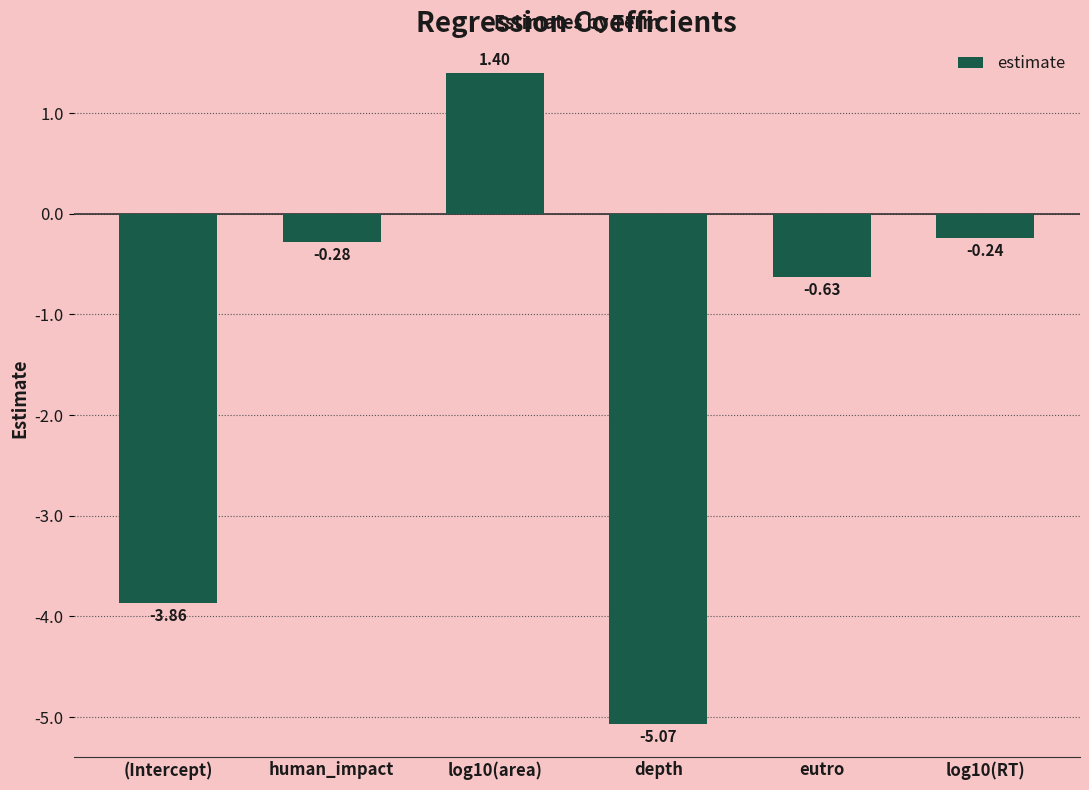

What is the sum of all values?

-8.7